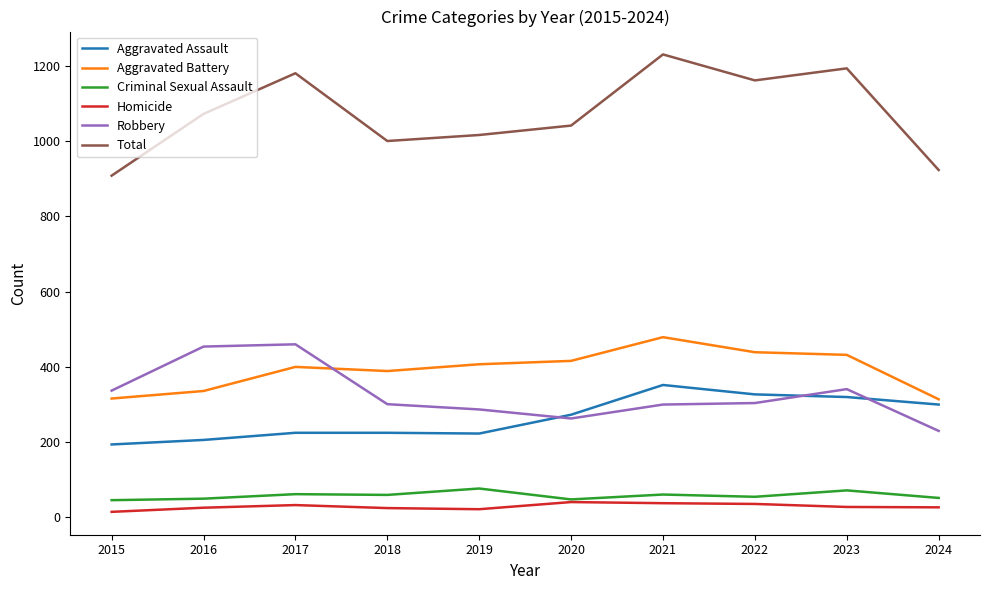

What is the sum of all Criminal Sexual Assault values?

583